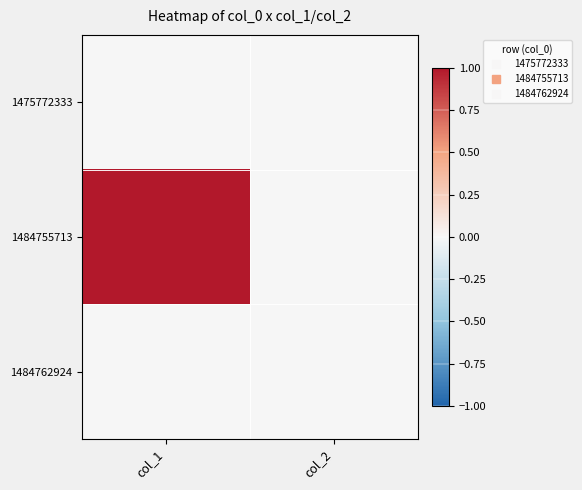

Which series changed the most between col_1 and col_2?

1484755713